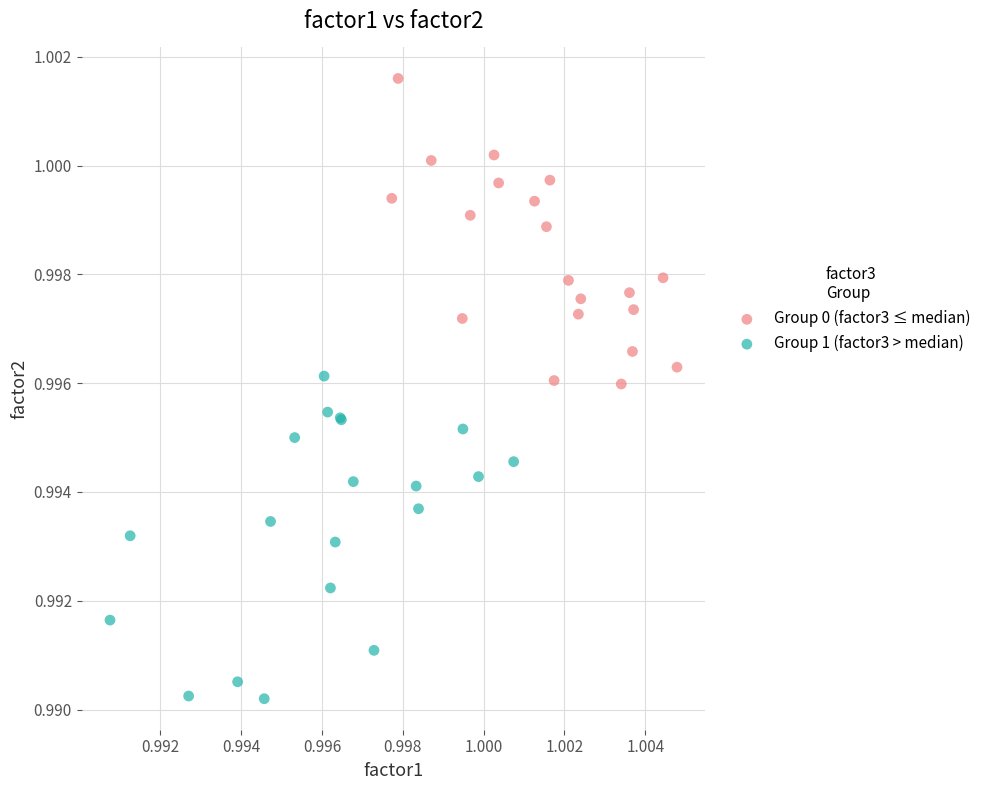

Which series reaches the maximum Y coordinate?

Group 0 (factor3 ≤ median)